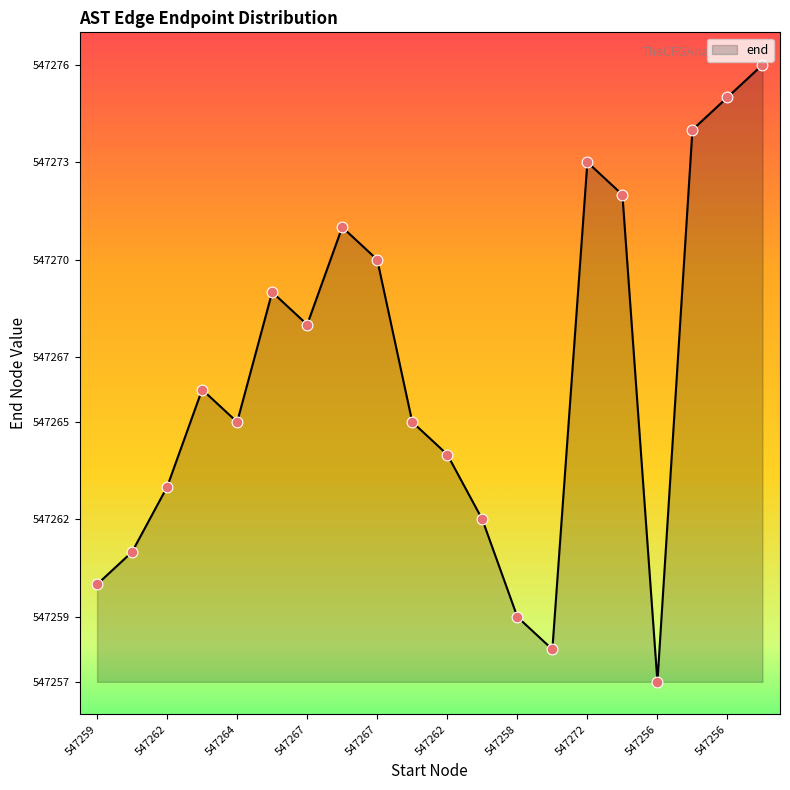

What is the maximum value shown in the chart?

547276